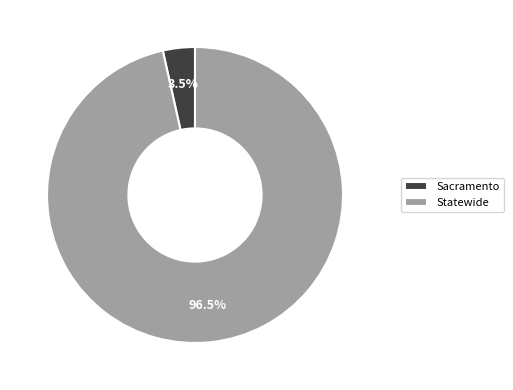

What is the total percentage of Sacramento and Statewide?

100.0%